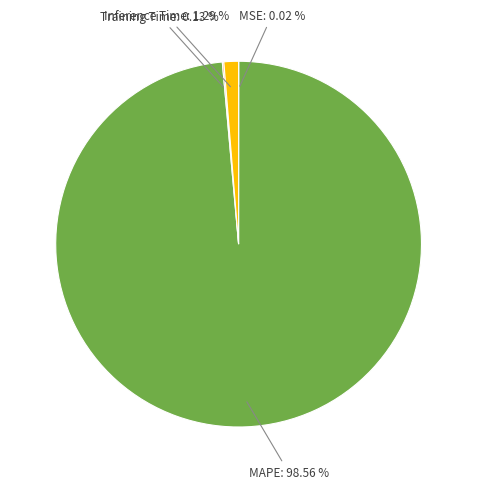

Does any single category account for the majority?

Yes